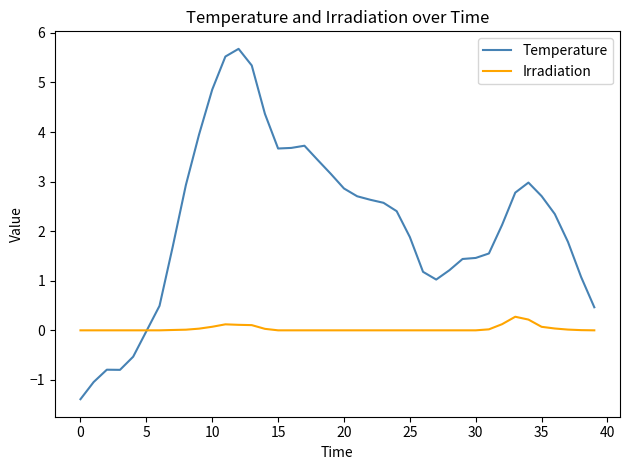

What is the average value of the Temperature series?

2.2